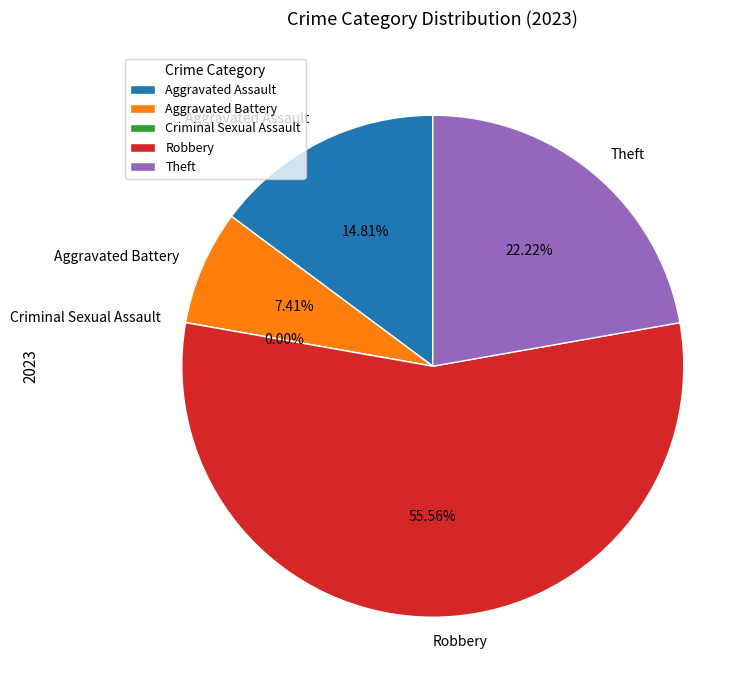

Does Aggravated Assault represent more than half of the total?

No